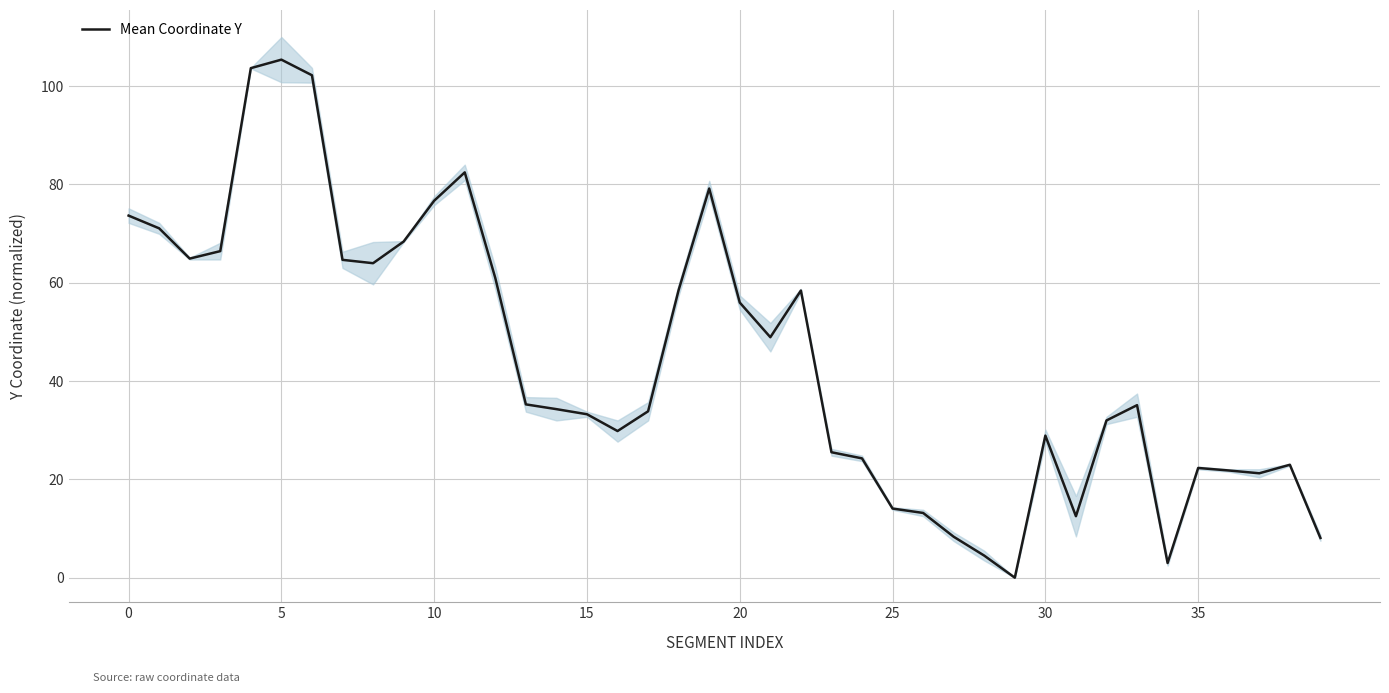

What is the maximum value for Mean Coordinate Y?

105.4